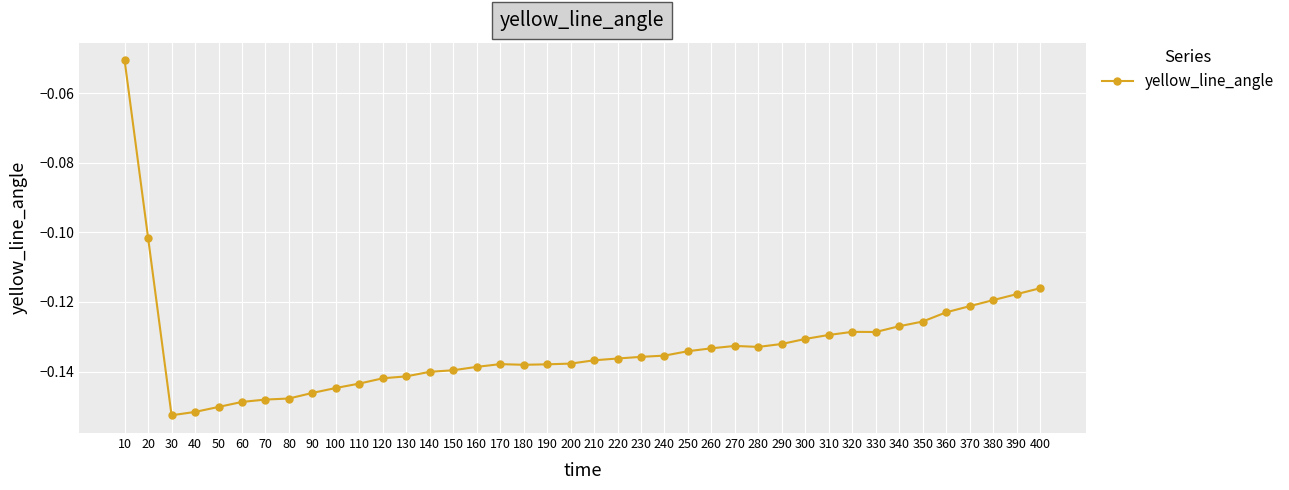

True or false: the data shows -0.0 at 330.

False